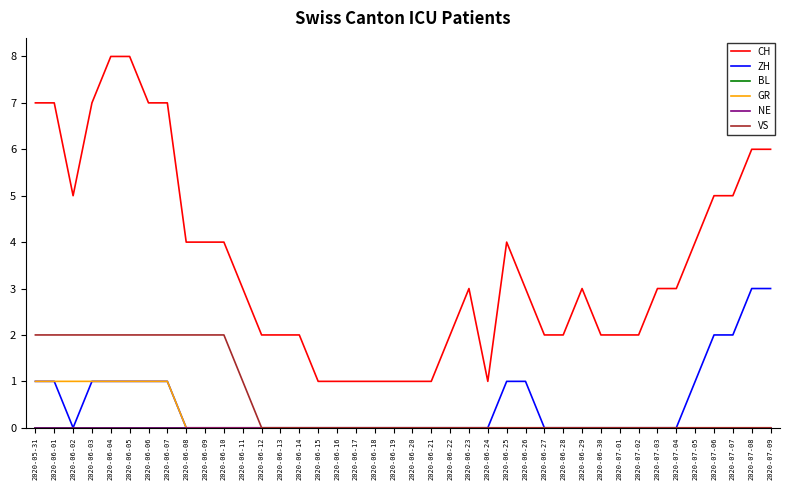

True or false: ZH and NE cross at least once.

False